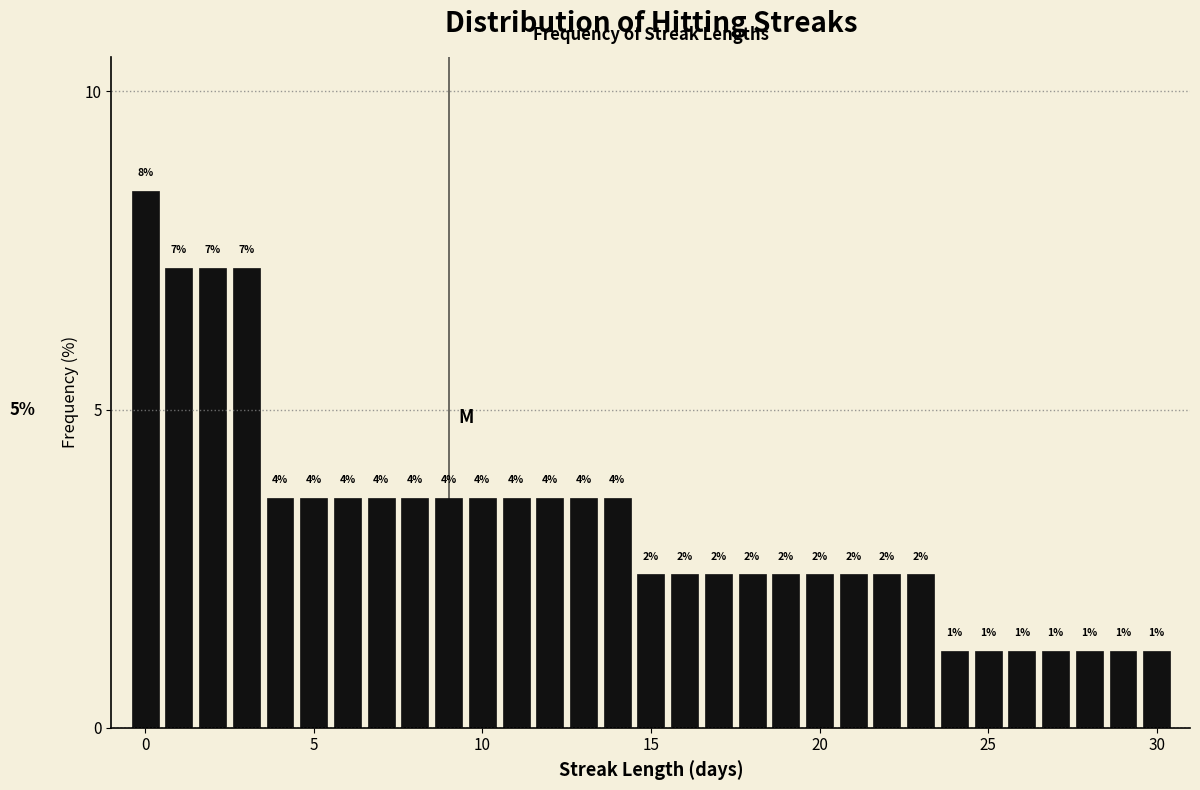

Read against the x-axis, roughly where is the centre of the tallest bar?

0.0